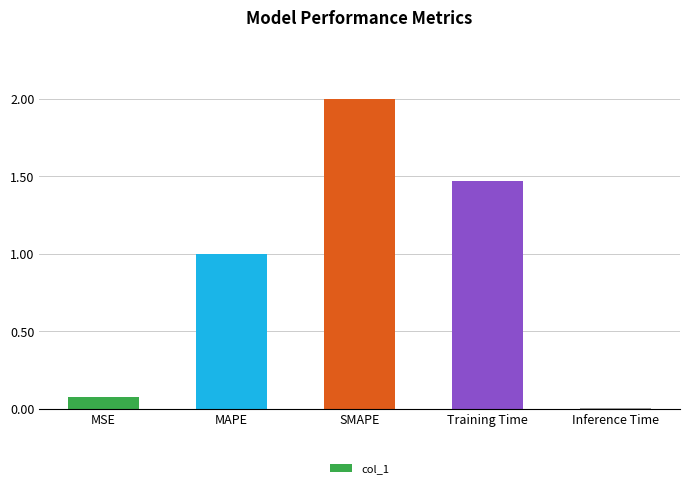

What is the label of the 4th bar from the left?

Training Time